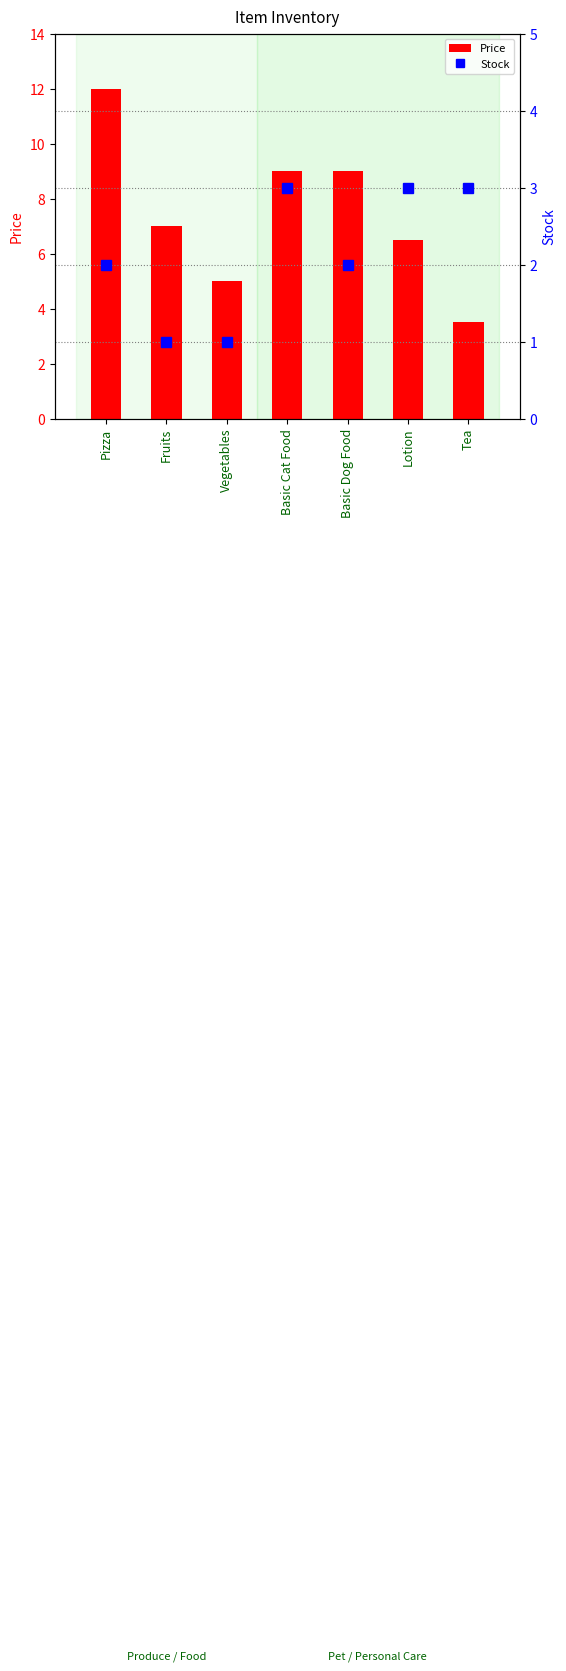

What is the difference between the Stock values at Vegetables and Basic Dog Food?

1.0